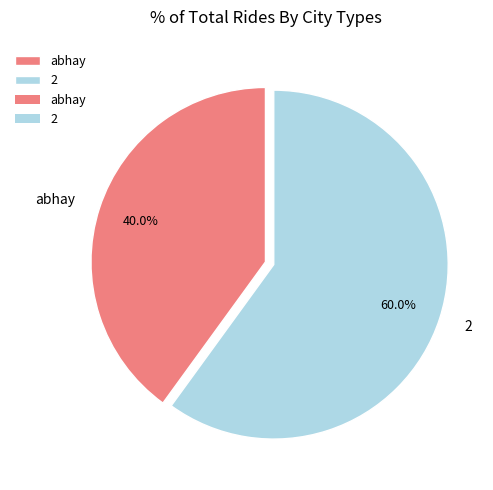

What portion of the pie excludes 2?

40.0%